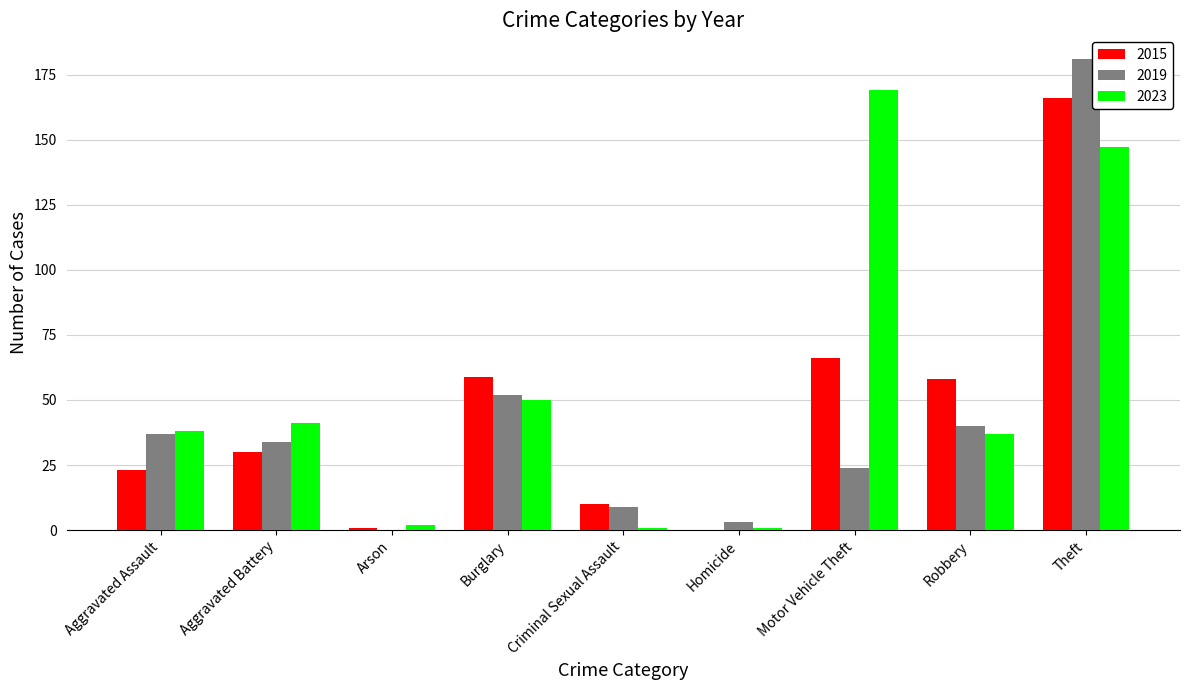

Reading left to right, list all the values displayed in this chart.

2015: 23	30	1	59	10	0	66	58	166
2019: 37	34	0	52	9	3	24	40	181
2023: 38	41	2	50	1	1	169	37	147